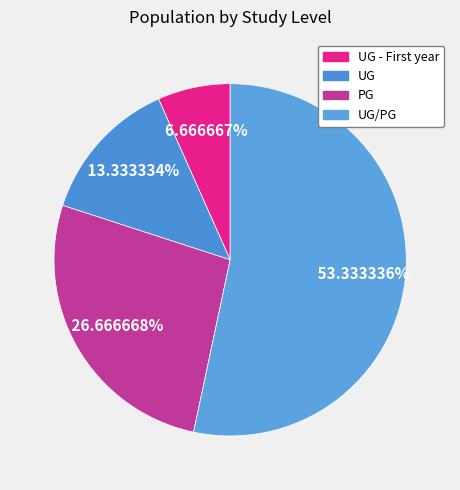

How many slices are in this pie chart?

4